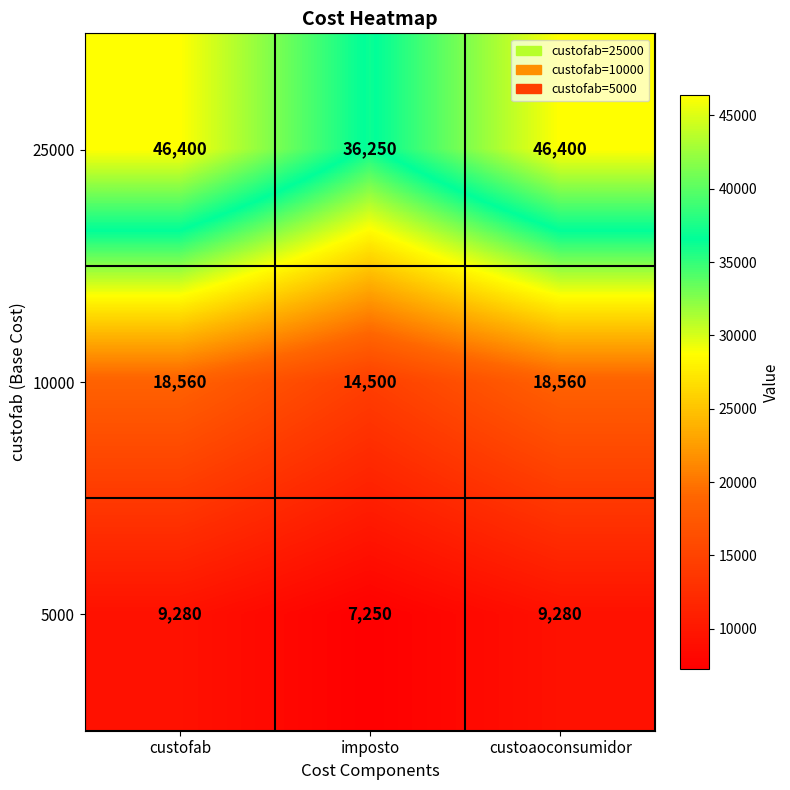

What is the maximum value for 10000?

18560